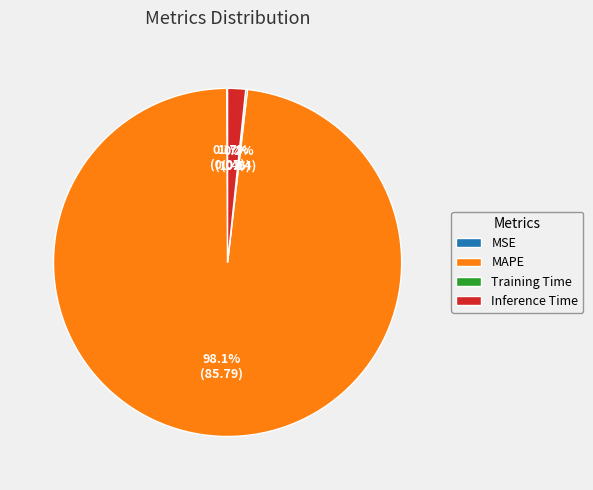

How much of the chart is everything except Inference Time?

98.3%